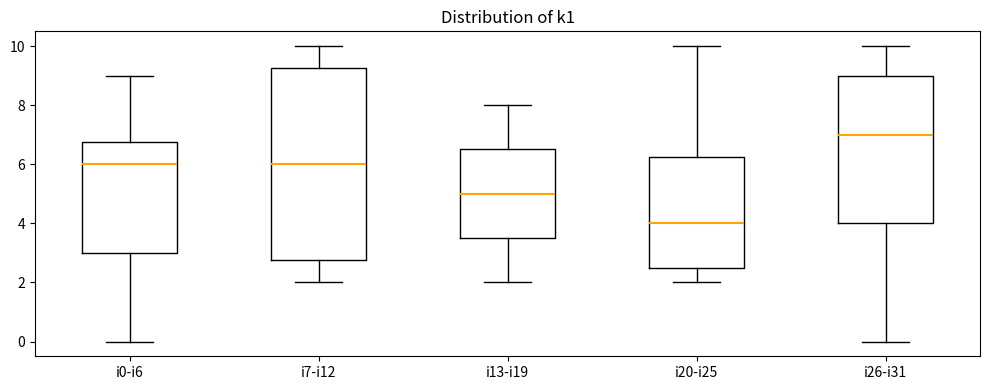

Where does the median line of the box for i13-i19 sit on the y-axis? The values are not printed on the chart, so give them approximately, as read against the axis.

5.0